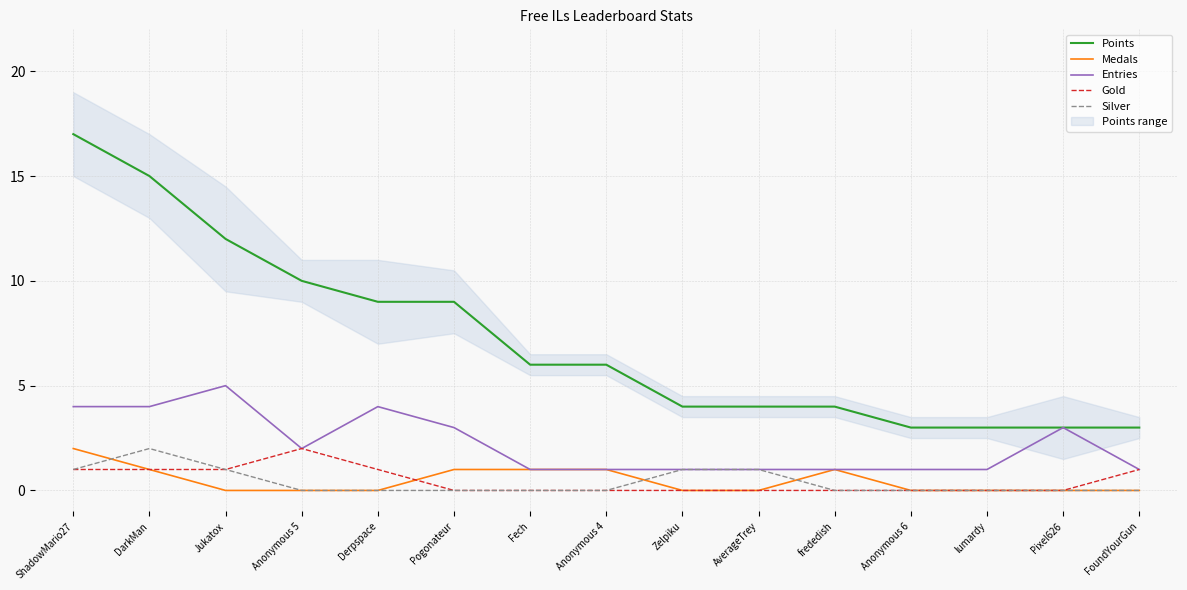

Is it true that Gold equals 1 at Pogonateur?

False